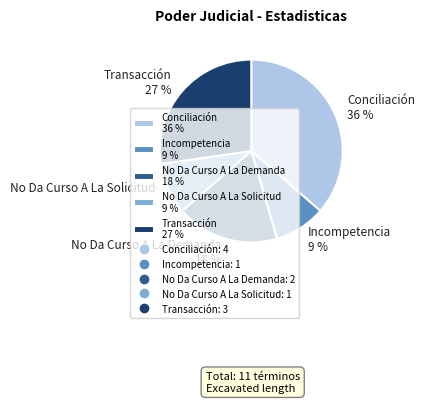

Combined, do Incompetencia and Transacción account for over 50%?

No